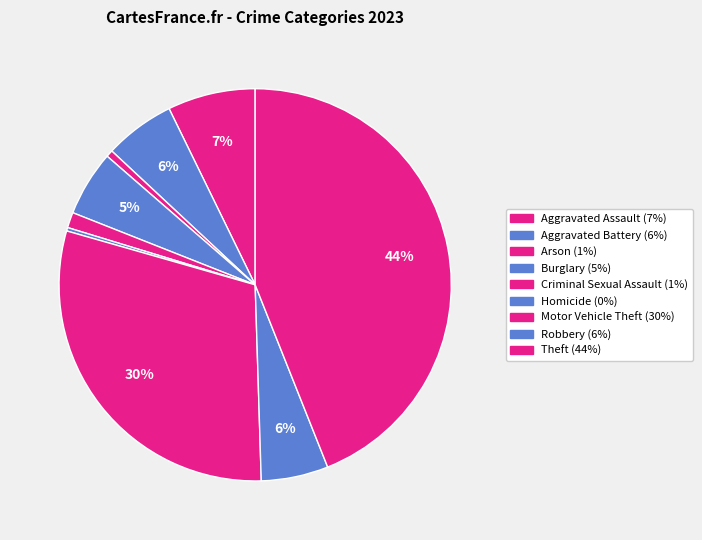

Count the number of slices in the pie.

9